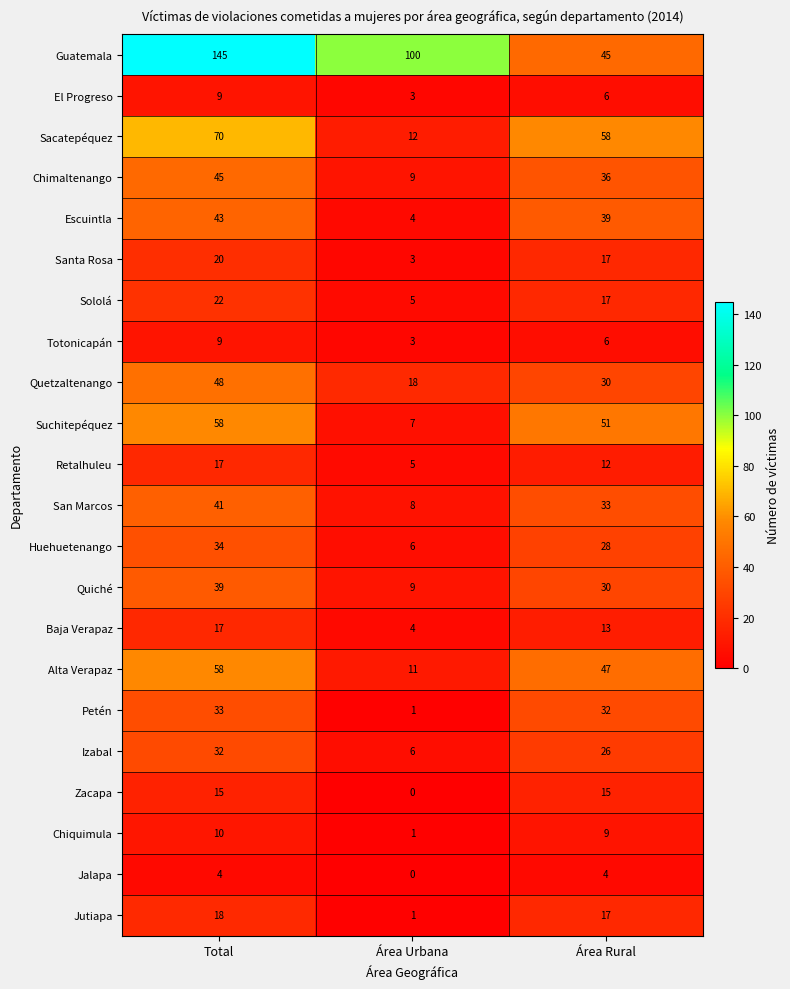

Which series has the largest total across all categories?

Guatemala